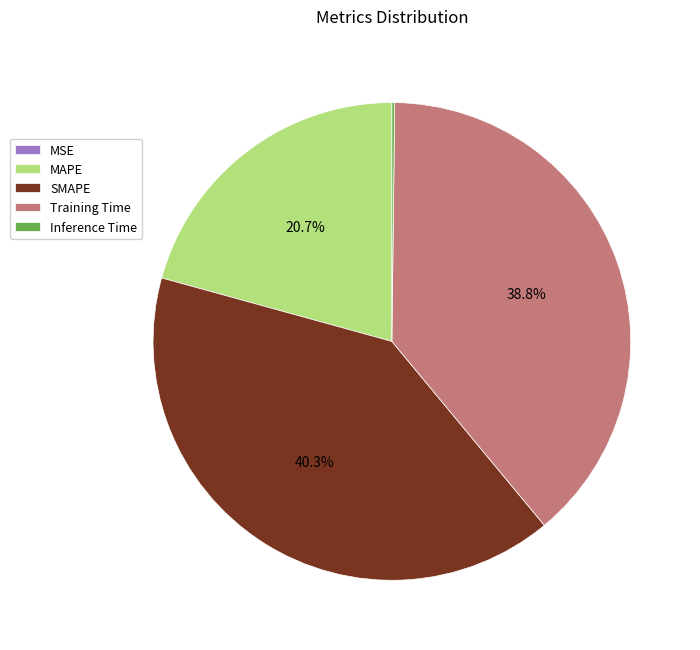

What is the ratio of the value at SMAPE to the value at Training Time?

1.0